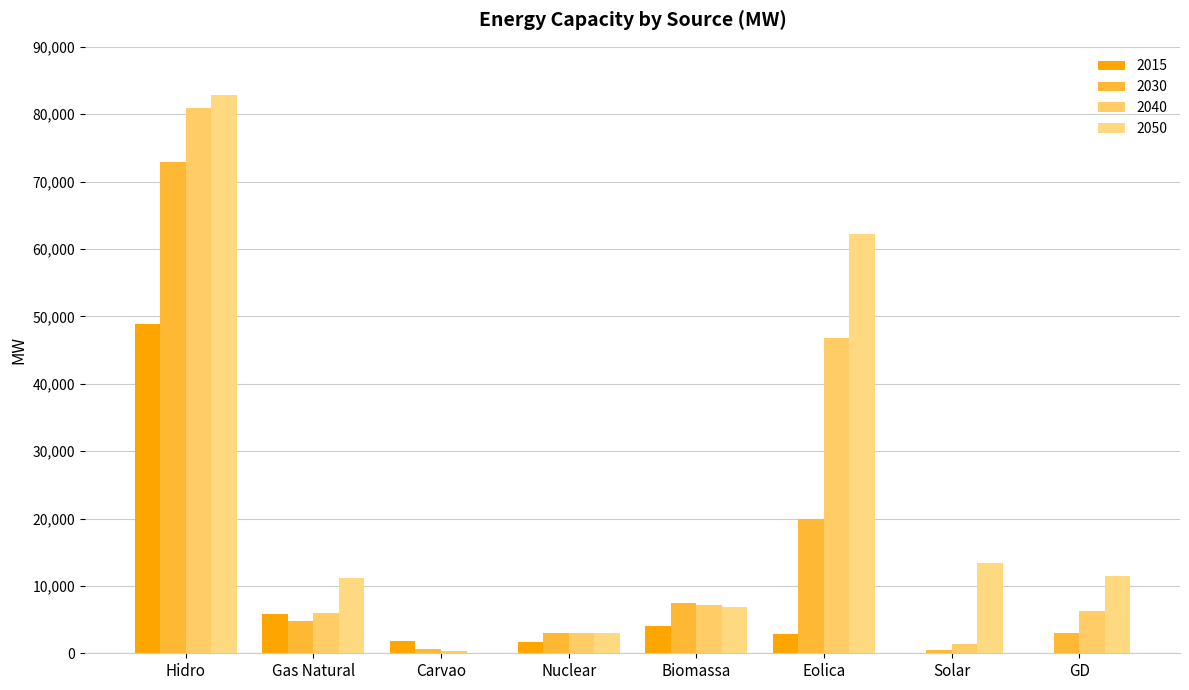

Does the chart contain stacked bars?

No